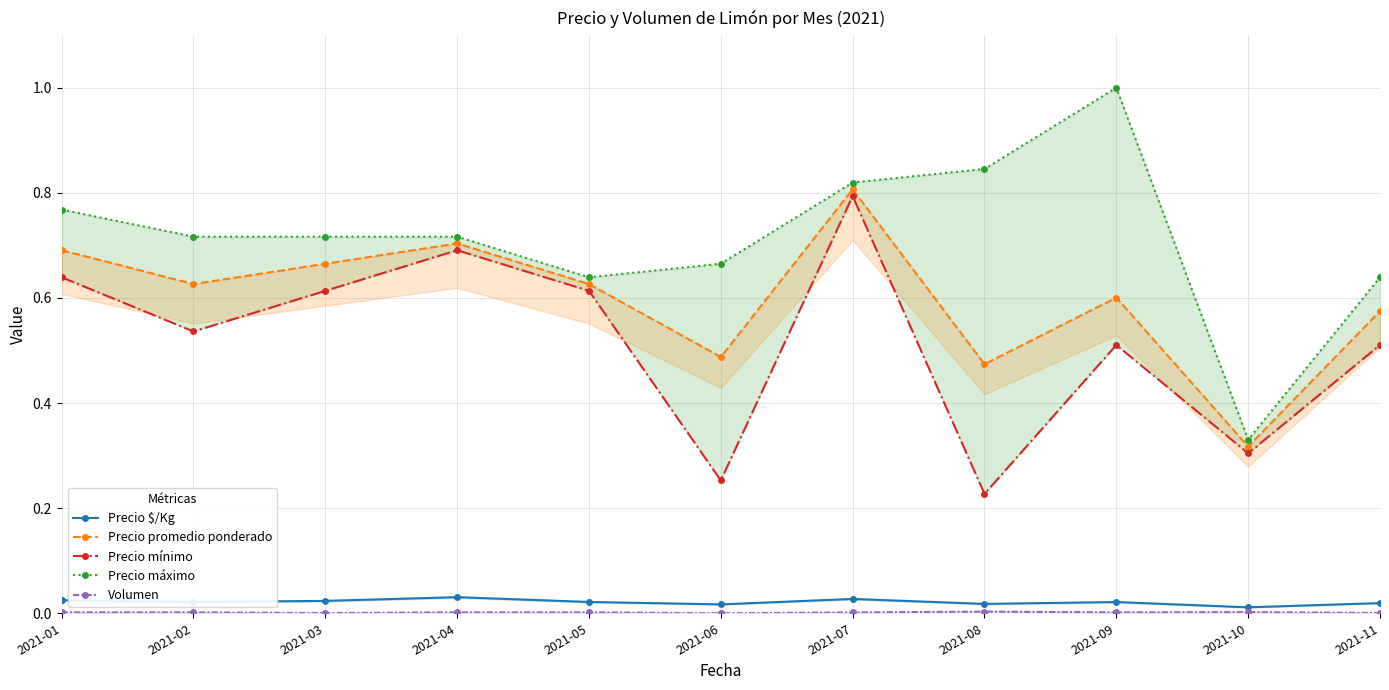

Is this an area chart (filled region under the line)?

No